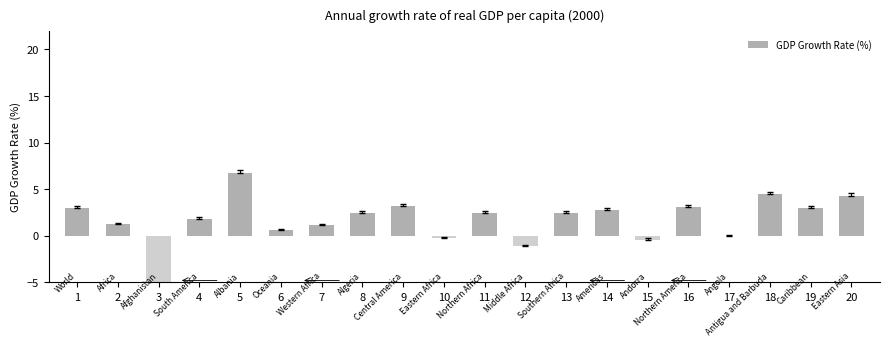

What is the difference between the values at 5 and 15?

7.1